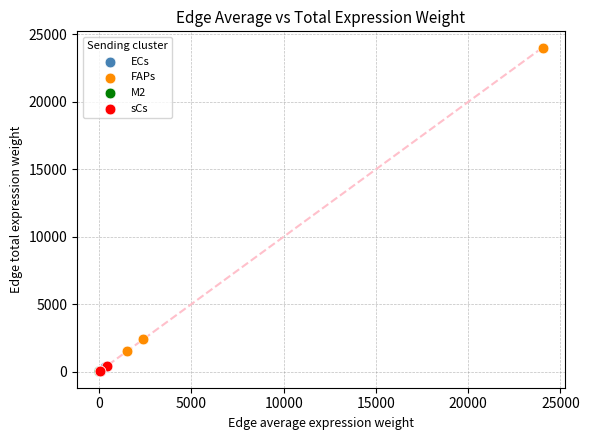

Which series reaches the maximum Y coordinate?

FAPs